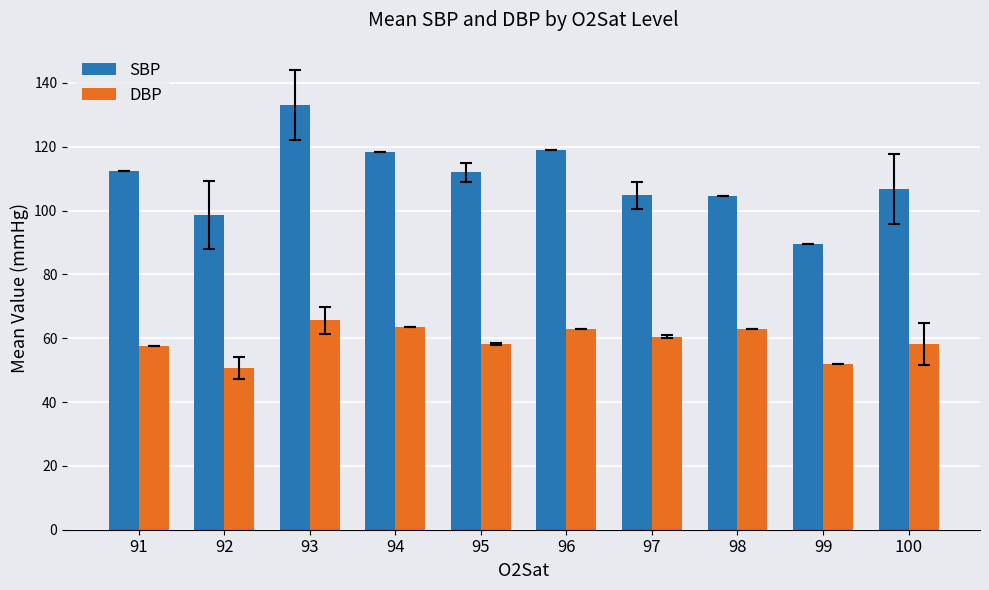

How many groups of bars are there?

10